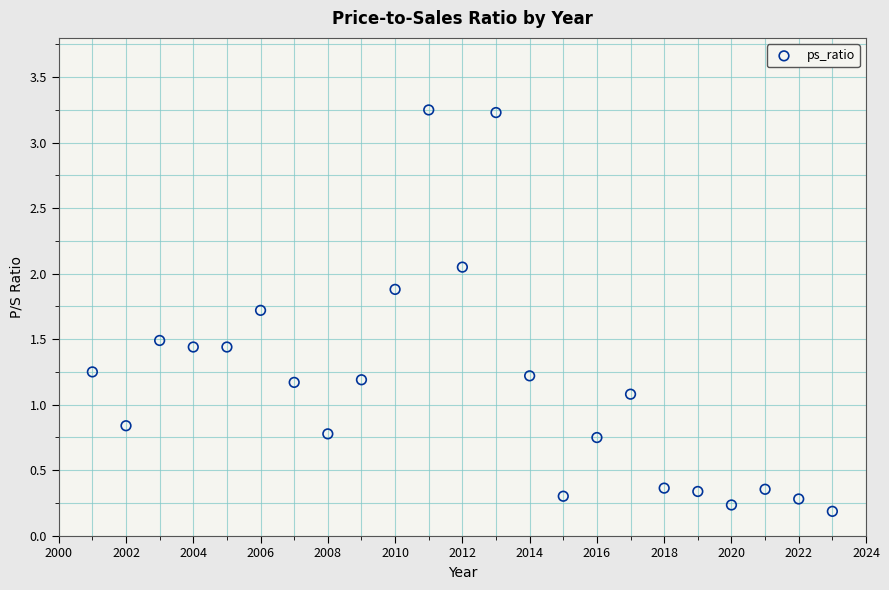

What Y value in the scatter plot is closest to 1?

1.1